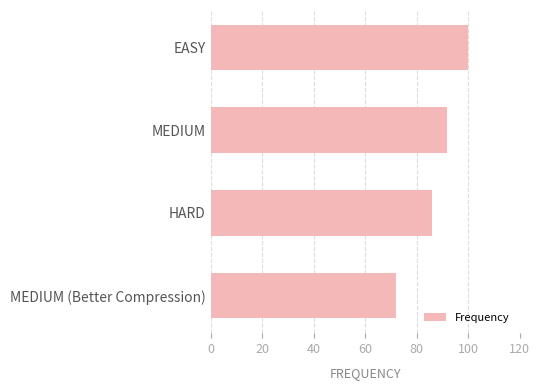

What is the change in value from EASY to MEDIUM?

-8.2